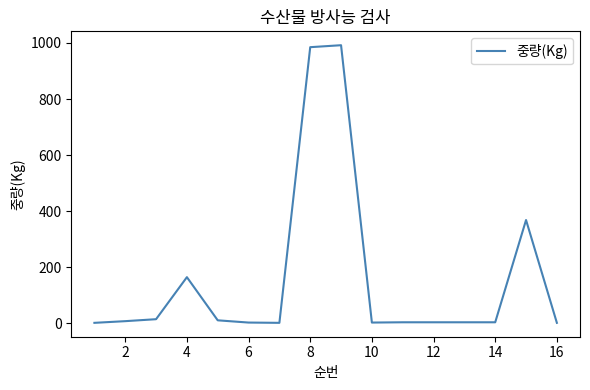

What is the difference between the maximum and minimum values?

991